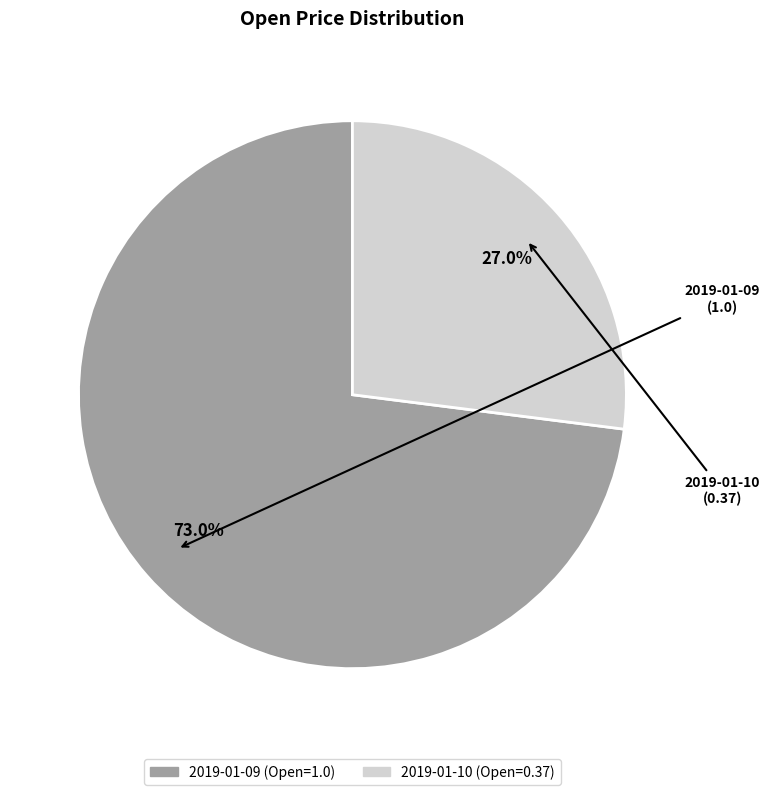

Which category has the smallest portion of the pie?

2019-01-10